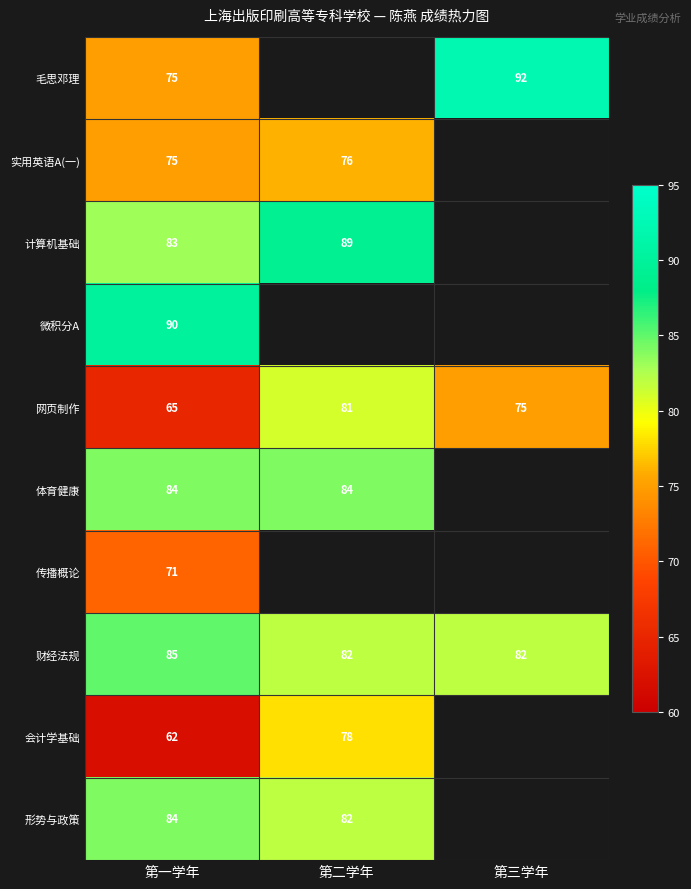

Is the value of 毛思邓理 at 第三学年 greater than the value of 体育健康 at 第一学年?

Yes